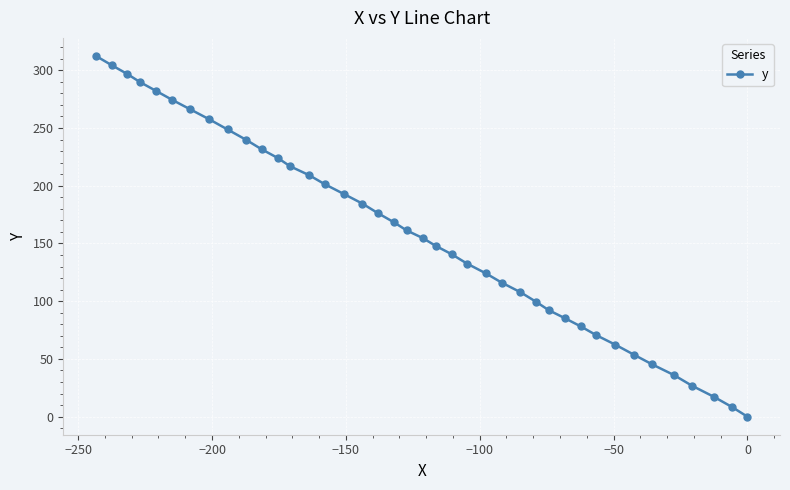

What is the maximum value shown in the chart?

312.4